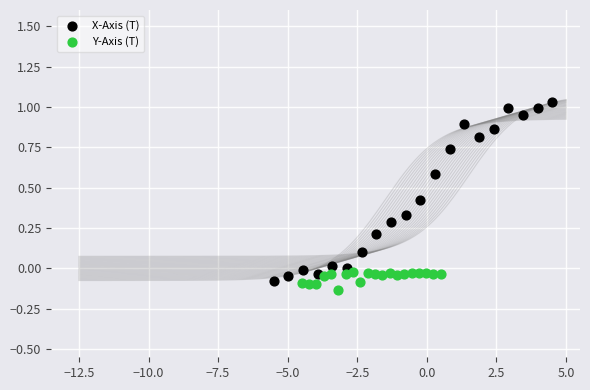

Which series reaches the minimum Y coordinate?

Y-Axis (T)